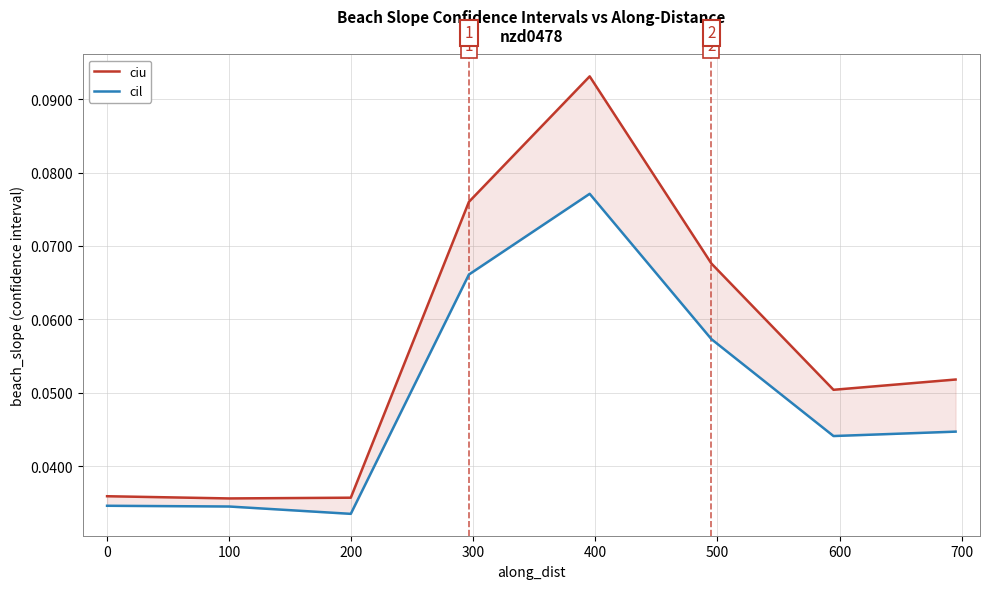

Count the number of data series in this chart.

2